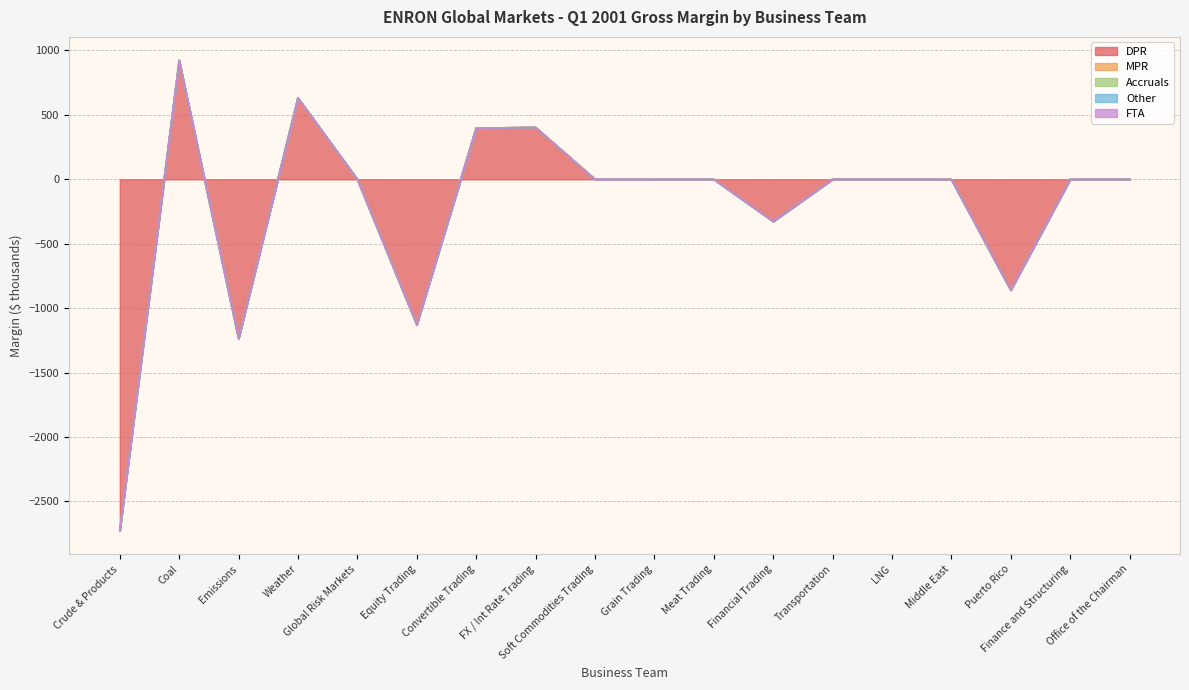

True or false: DPR has a value of -326 at Financial Trading.

True